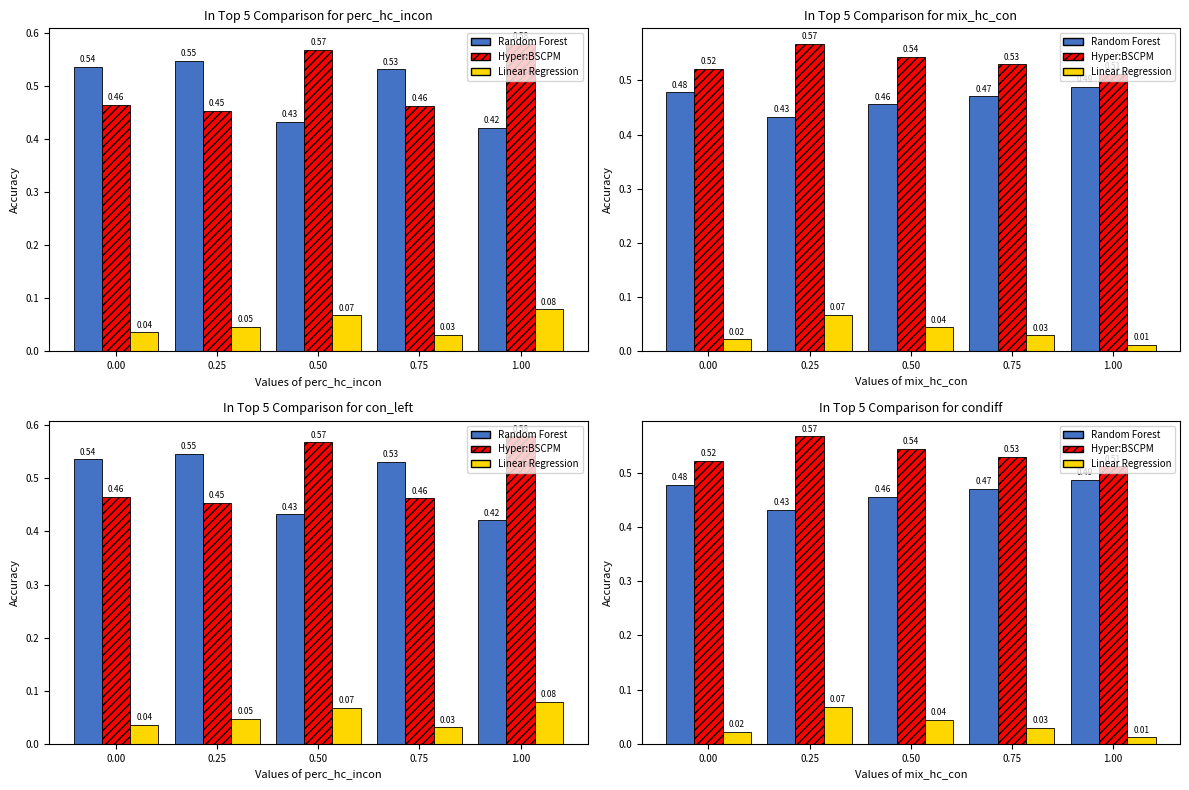

Count the Hyper:BSCPM values in the range 0 to 1.

5